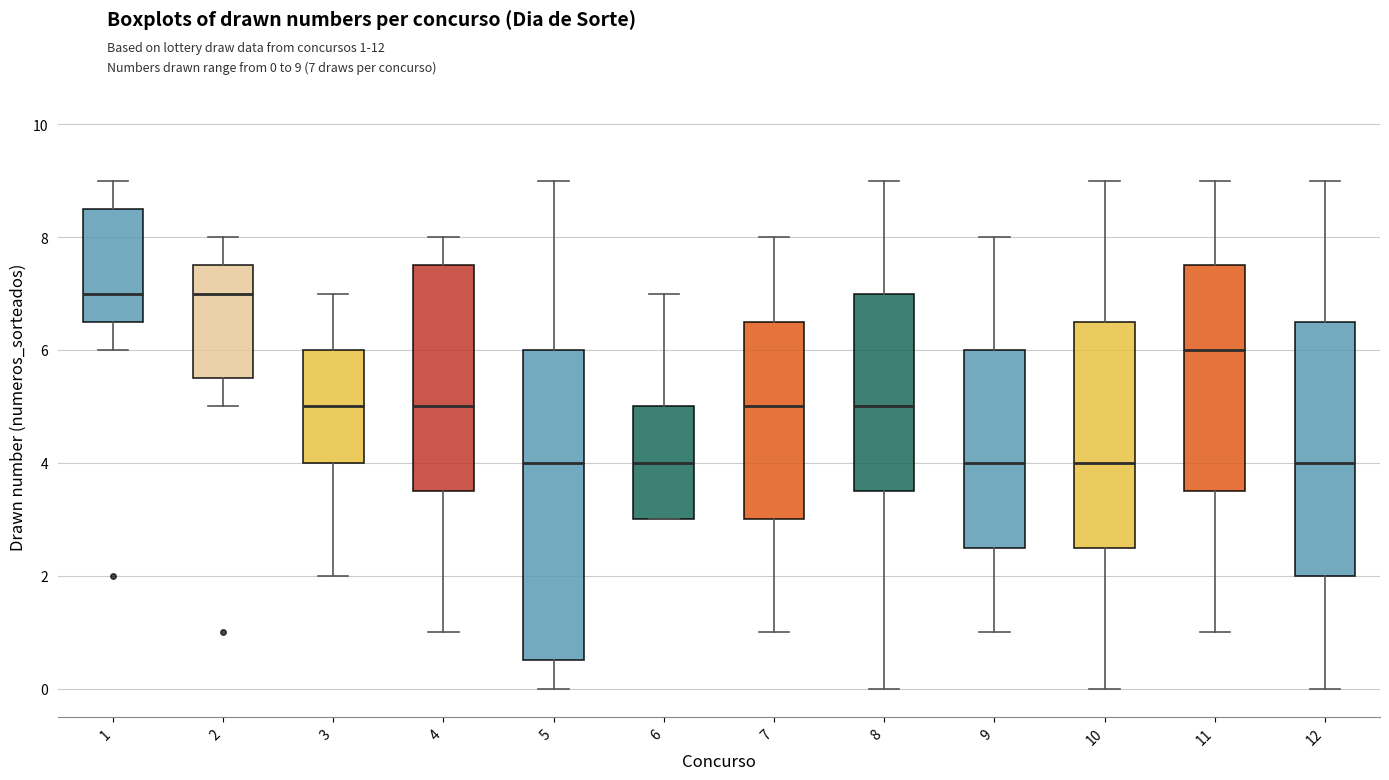

Reading left to right, transcribe this box plot: for each box, give where its median line is, the range the box spans, and where its two whiskers end, as read against the y-axis. The values are not printed on the chart, so give them approximately, as read against the axis.

1: median 7.0, box 6.6 to 8.6, whiskers 6.0 to 9.0
2: median 7.0, box 5.6 to 7.6, whiskers 5.0 to 8.0
3: median 5.0, box 4.0 to 6.0, whiskers 2.0 to 7.0
4: median 5.0, box 3.6 to 7.6, whiskers 1.0 to 8.0
5: median 4.0, box 0.6 to 6.0, whiskers 0.0 to 9.0
6: median 4.0, box 3.0 to 5.0, whiskers 3.0 to 7.0
7: median 5.0, box 3.0 to 6.6, whiskers 1.0 to 8.0
8: median 5.0, box 3.6 to 7.0, whiskers 0.0 to 9.0
9: median 4.0, box 2.6 to 6.0, whiskers 1.0 to 8.0
10: median 4.0, box 2.6 to 6.6, whiskers 0.0 to 9.0
11: median 6.0, box 3.6 to 7.6, whiskers 1.0 to 9.0
12: median 4.0, box 2.0 to 6.6, whiskers 0.0 to 9.0